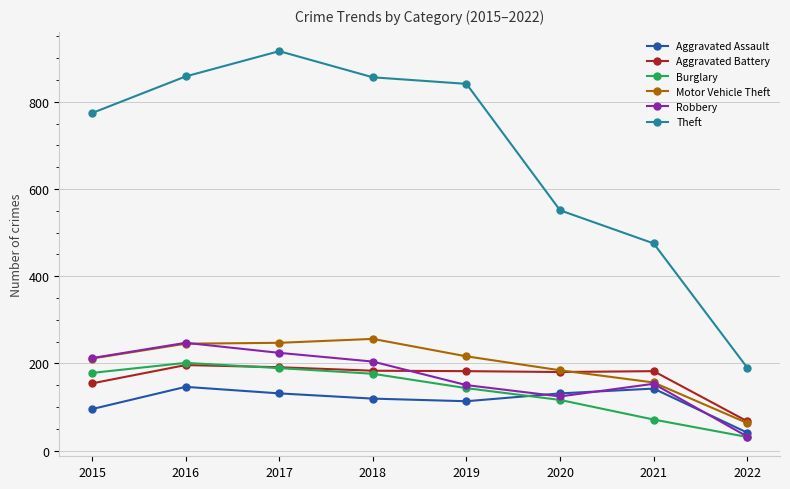

What is the total value across all series at 2016?

1893